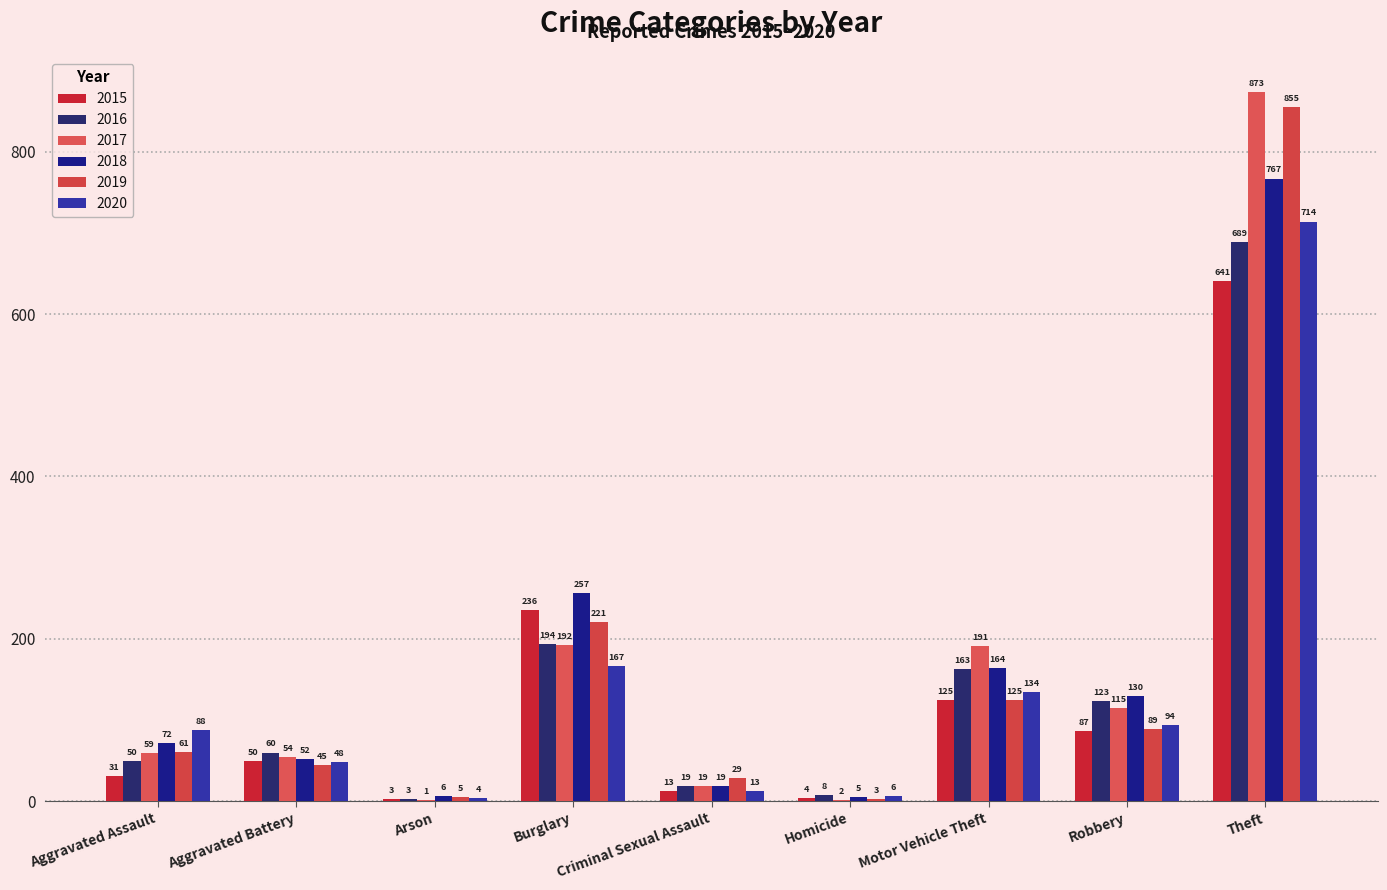

What is the spread (max minus min) of values at Criminal Sexual Assault?

16